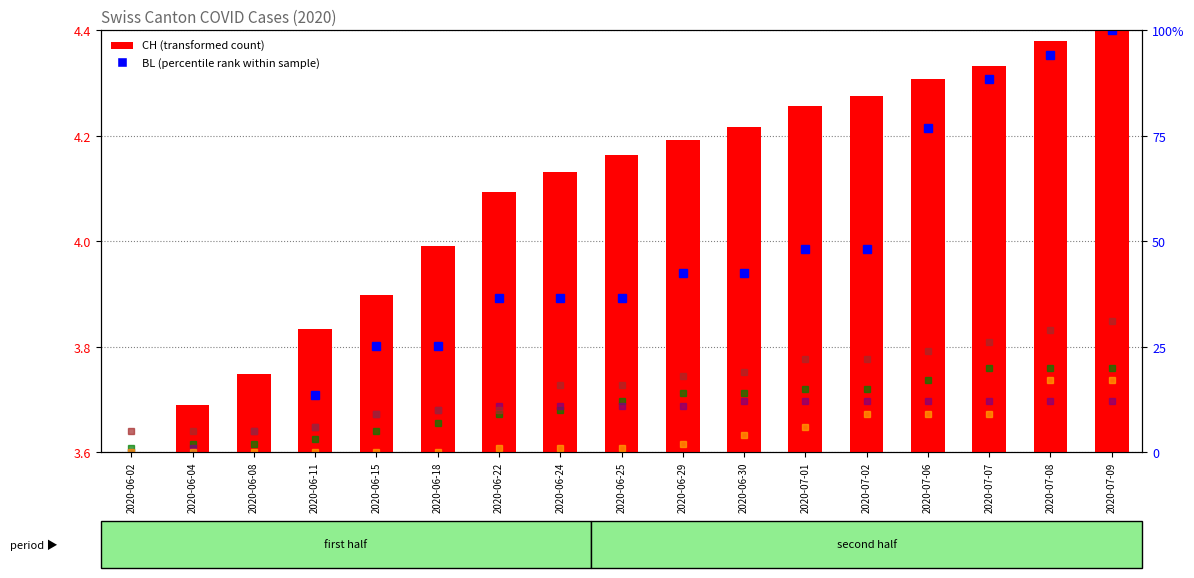

At which label does BS first exceed 11?

2020-06-30